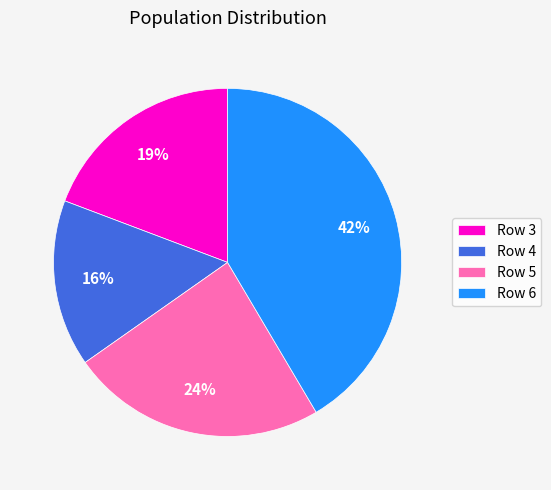

True or false: Row 6 accounts for 42% of the total.

True